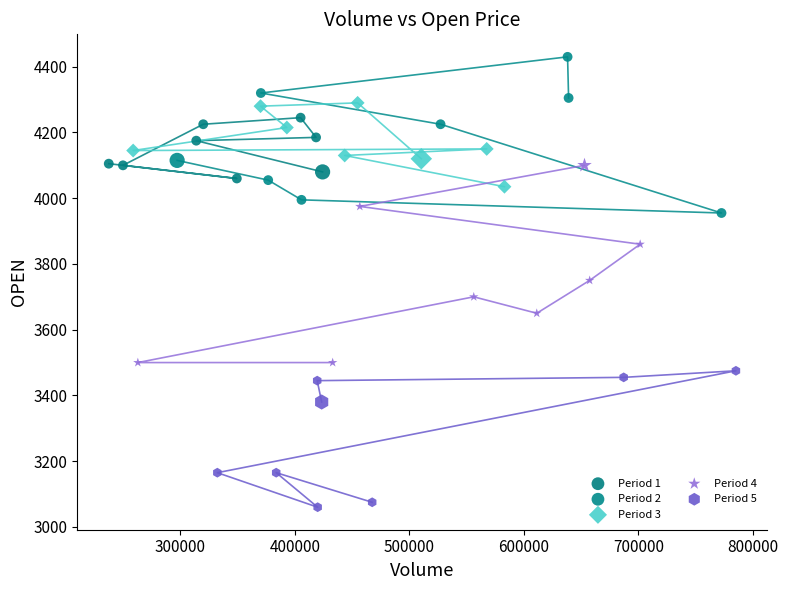

Which series reaches the minimum Y coordinate?

Period 5